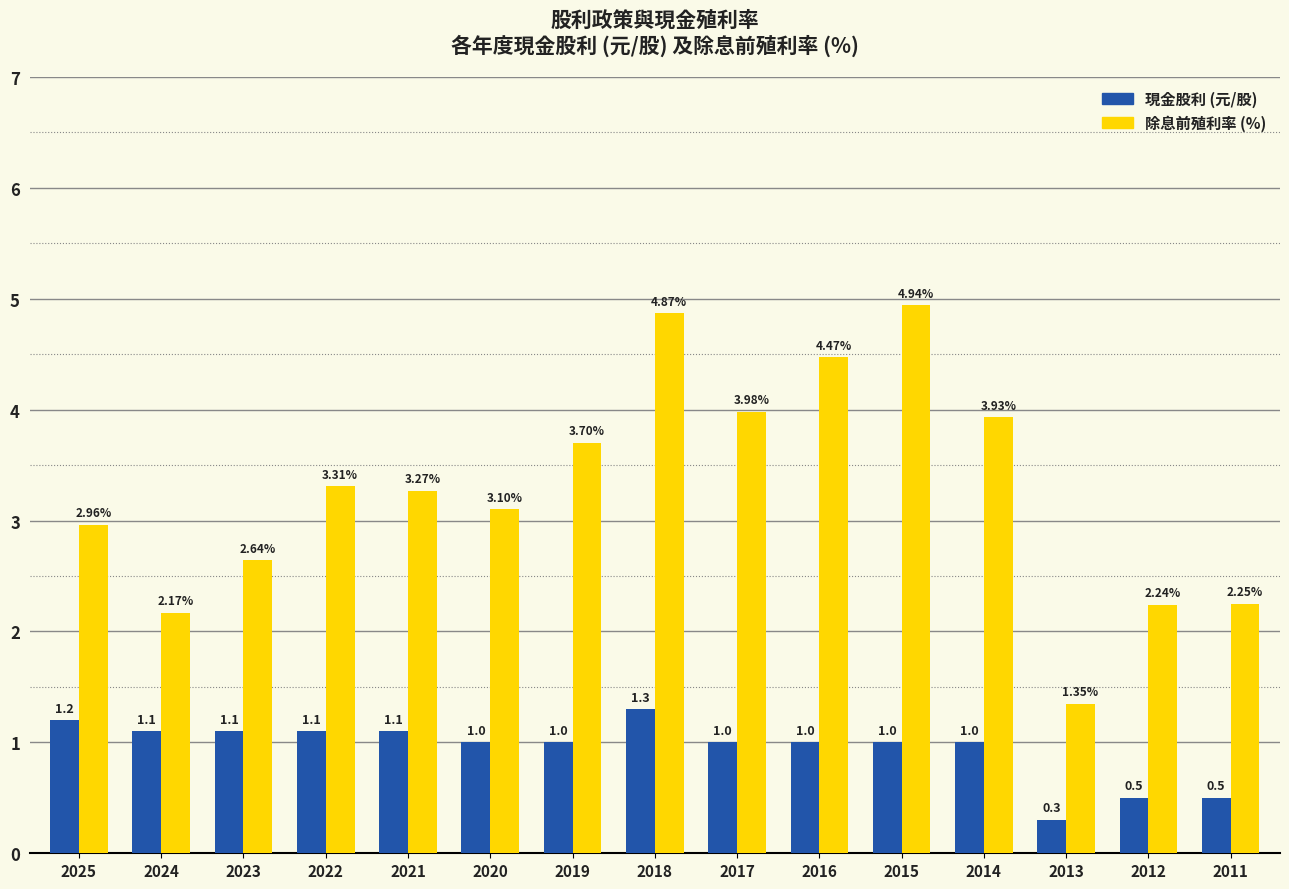

How many bars are there in each group?

2